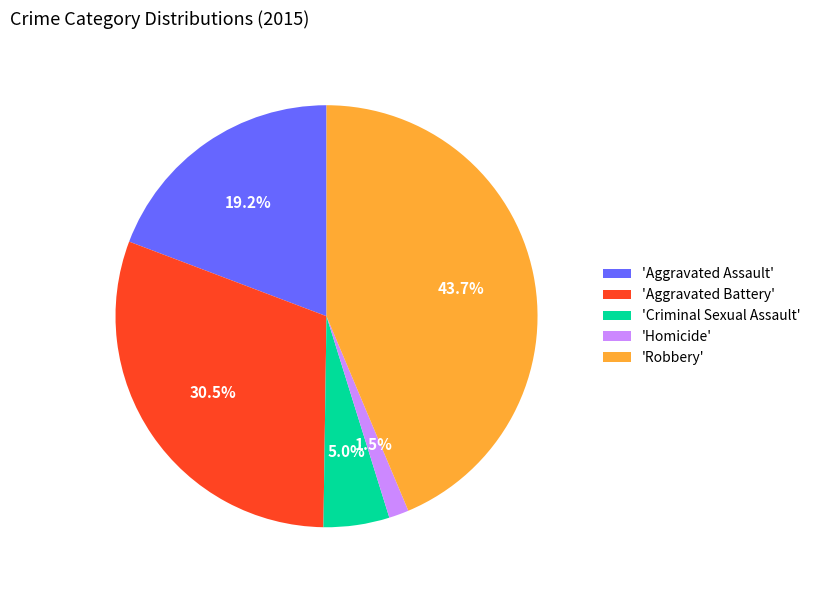

Does 'Aggravated Battery' account for over 50% of the chart?

No